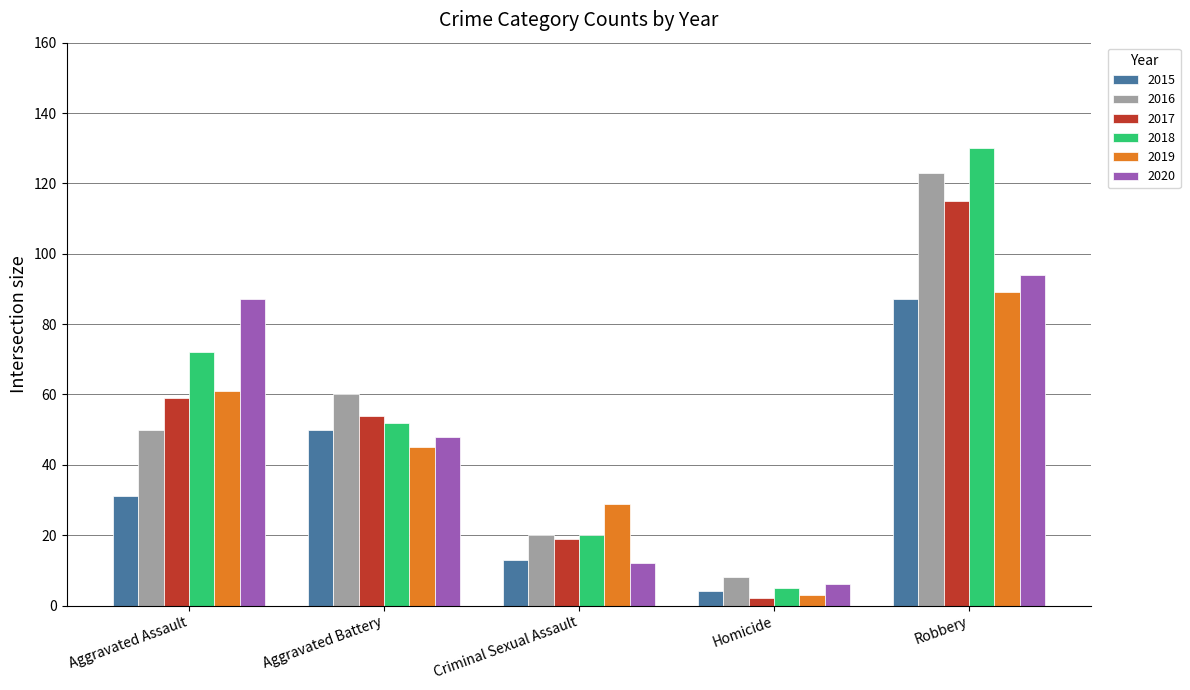

Is the value of 2020 at Criminal Sexual Assault greater than the value of 2019 at Criminal Sexual Assault?

No